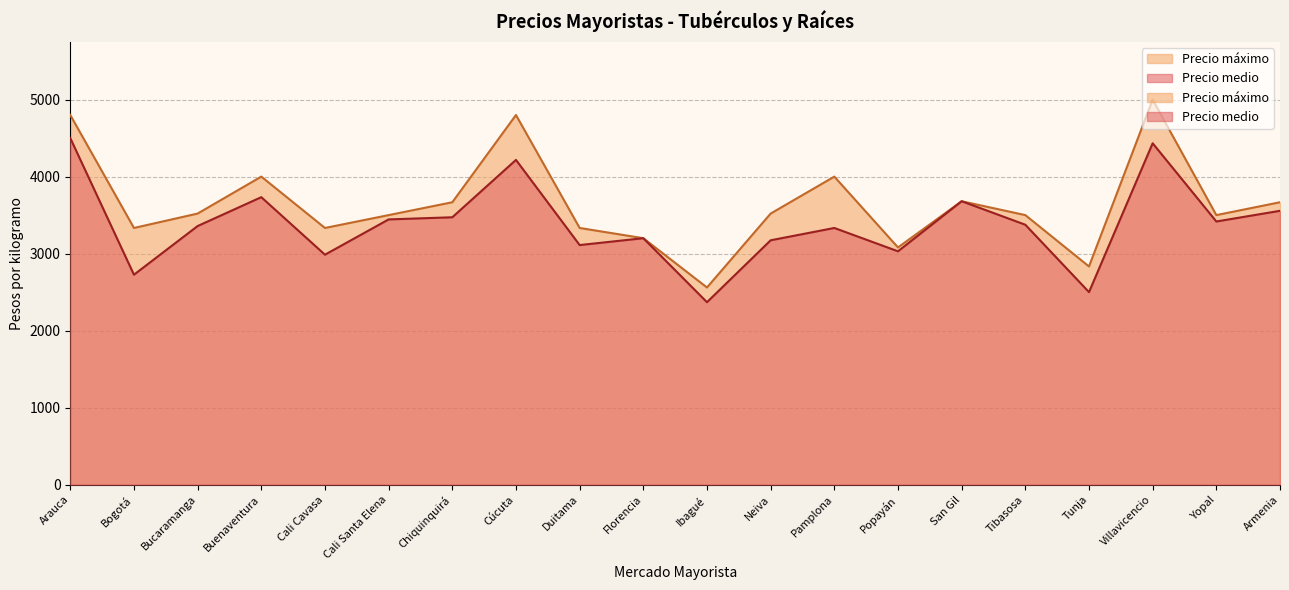

What is the label of the 6th point from the left?

Cali Santa Elena